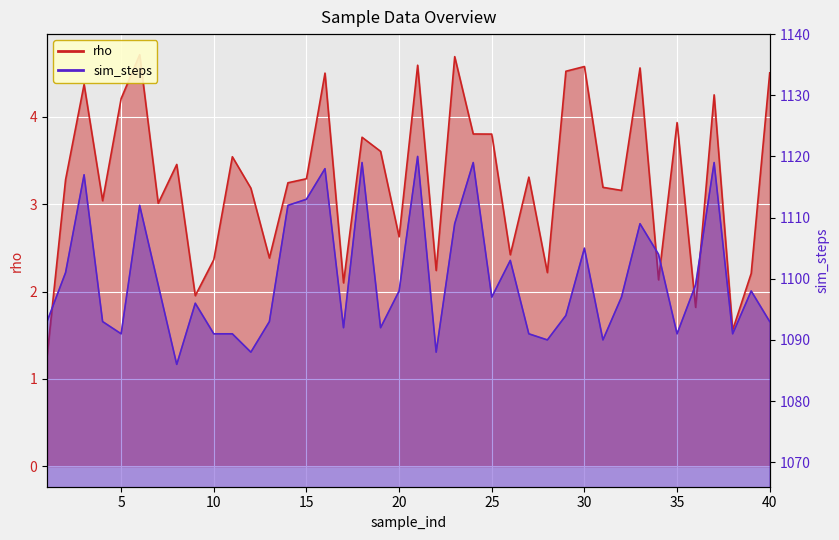

In sim_steps, how many points are higher than both neighbors (excluding endpoints)?

12